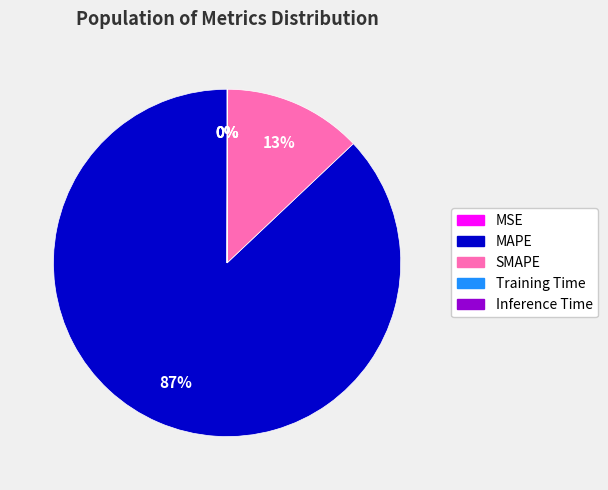

To the nearest percent, what is the average slice percentage?

20%